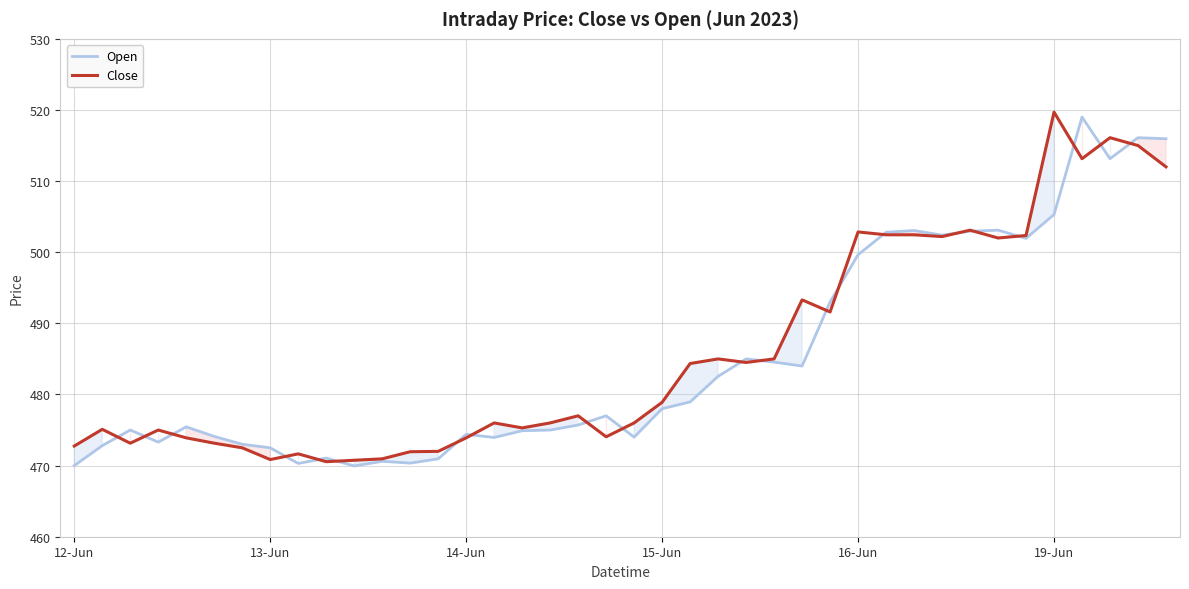

True or false: Open and Close intersect in this chart.

True